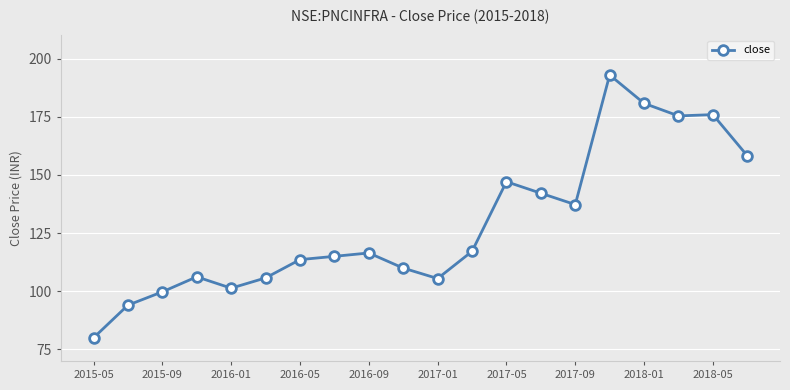

What is the value of the 2nd point from the left?

94.0